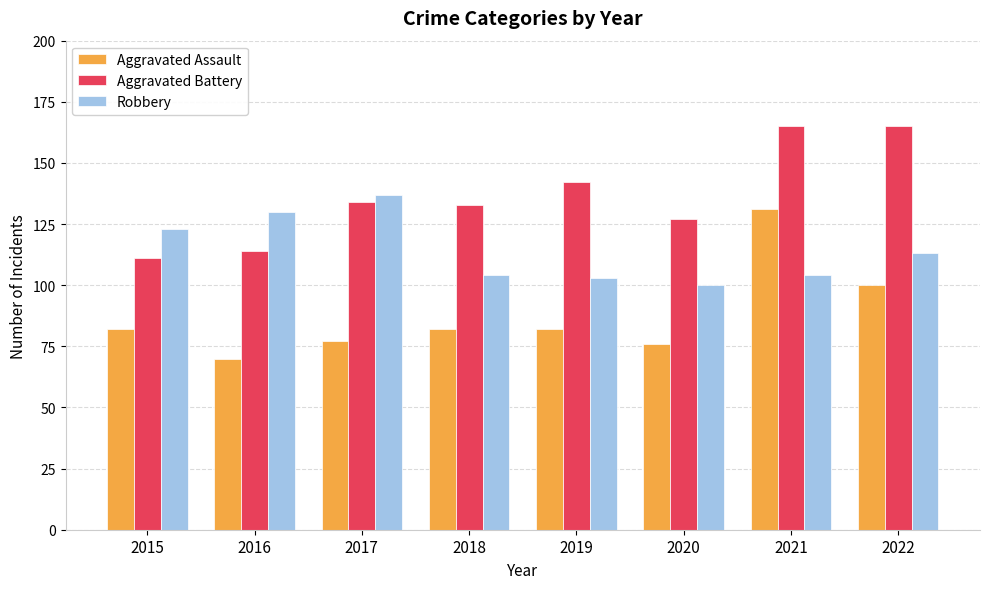

List the series in order of their peak value, lowest first.

Aggravated Assault, Robbery, Aggravated Battery